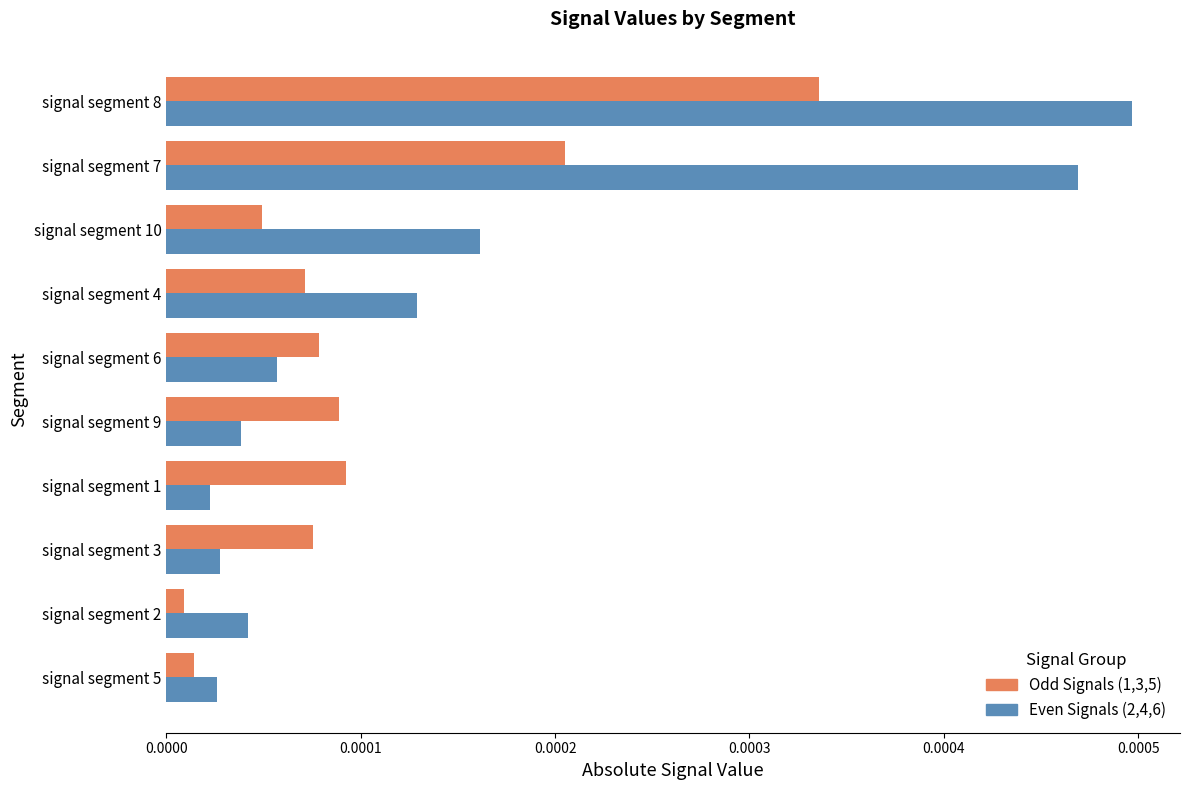

Rank the series by their maximum value, from lowest to highest.

Odd Signals (1,3,5), Even Signals (2,4,6)